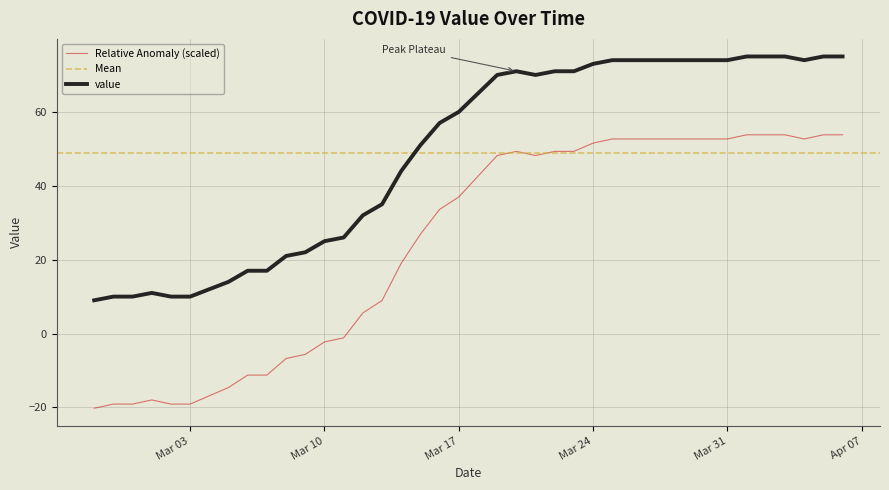

What is the average value?

24.4